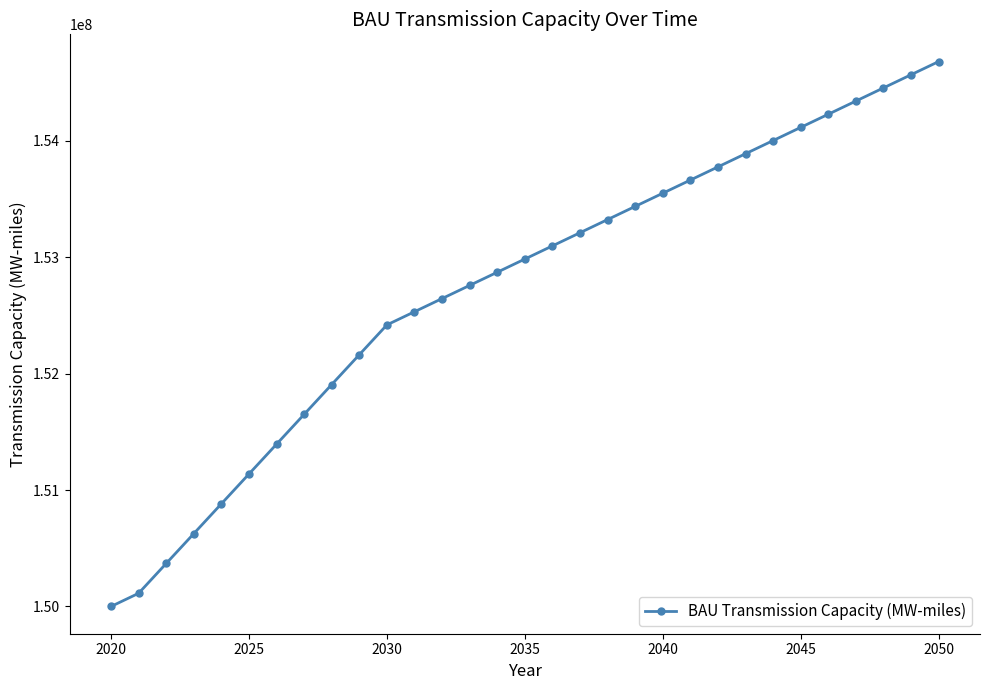

What is the maximum value shown in the chart?

154681543.9